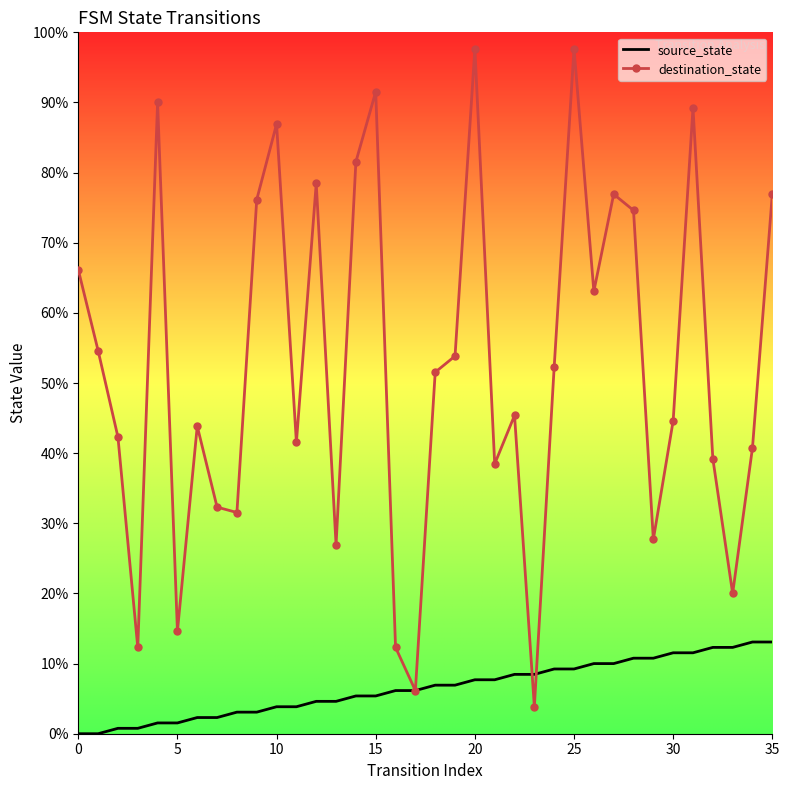

What are all the series names shown in the legend?

source_state, destination_state